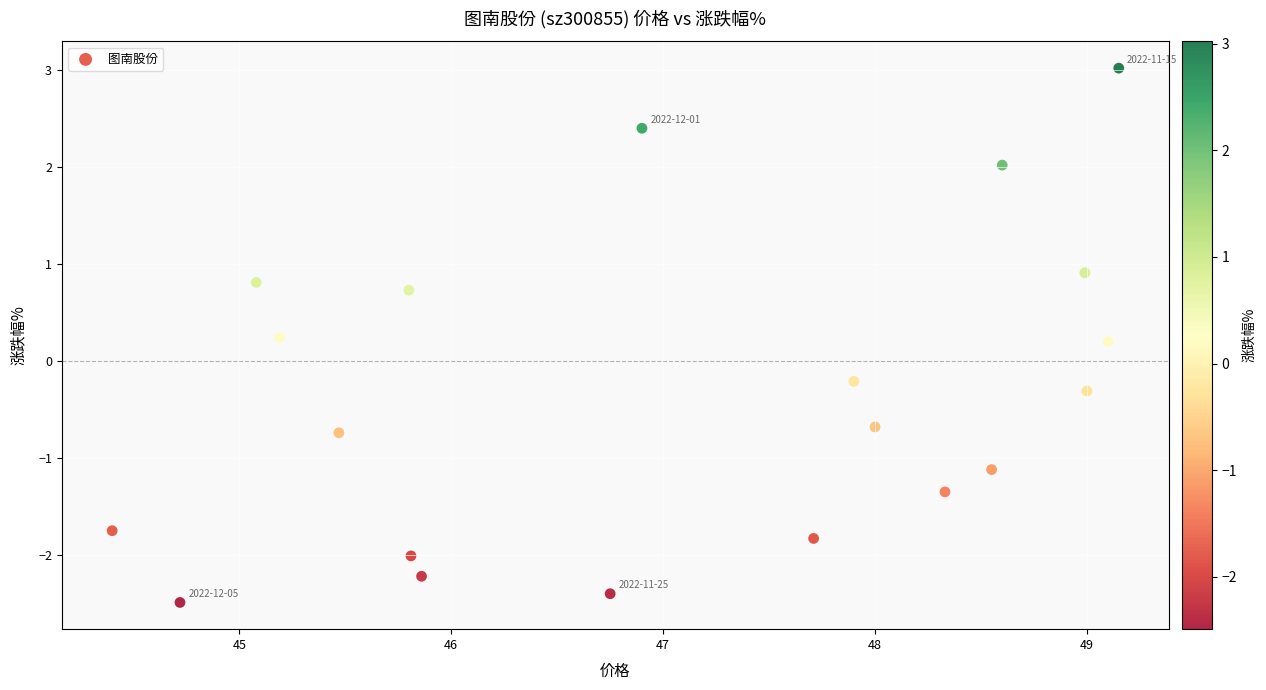

What is the range of X values (max minus min)?

4.8